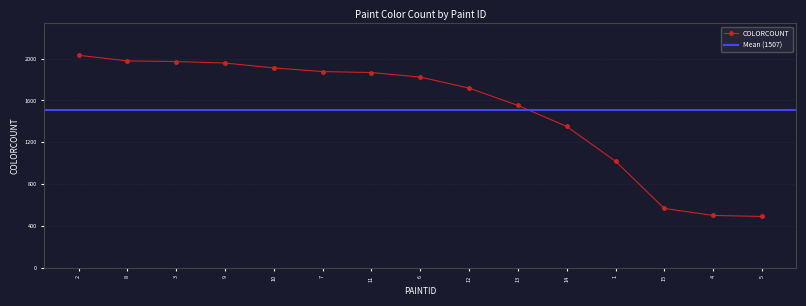

List the labels in order of value, smallest first.

5, 4, 15, 1, 14, 13, 12, 6, 11, 7, 10, 9, 3, 8, 2